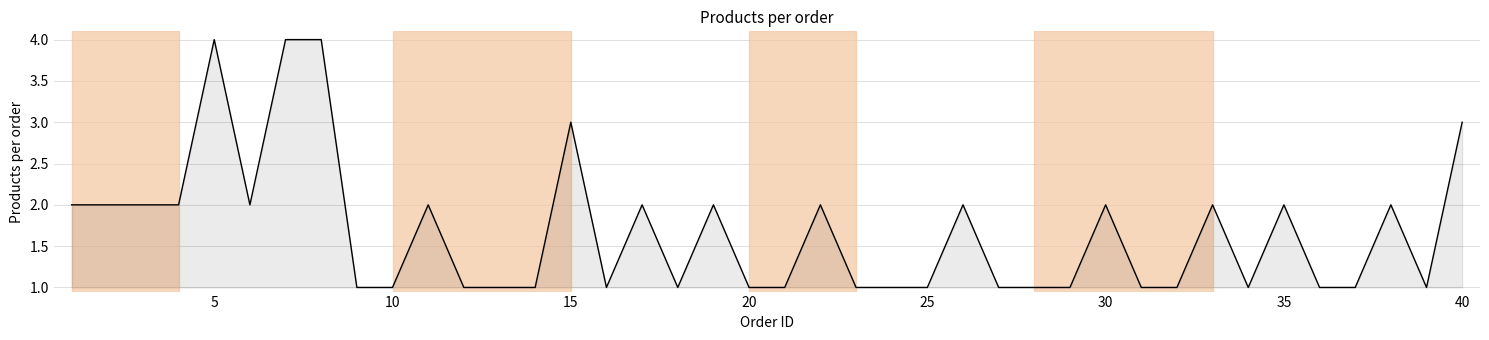

What is the difference between the maximum and minimum values?

3